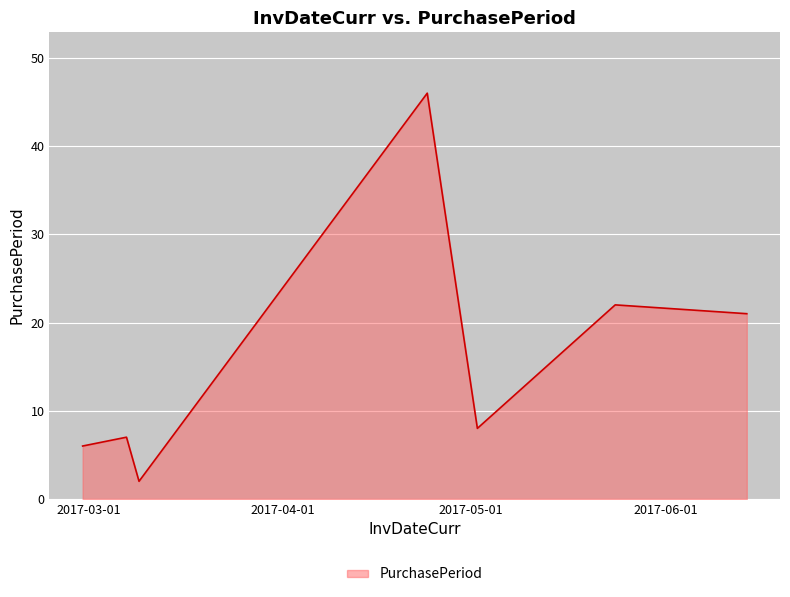

What is the maximum value shown in the chart?

46